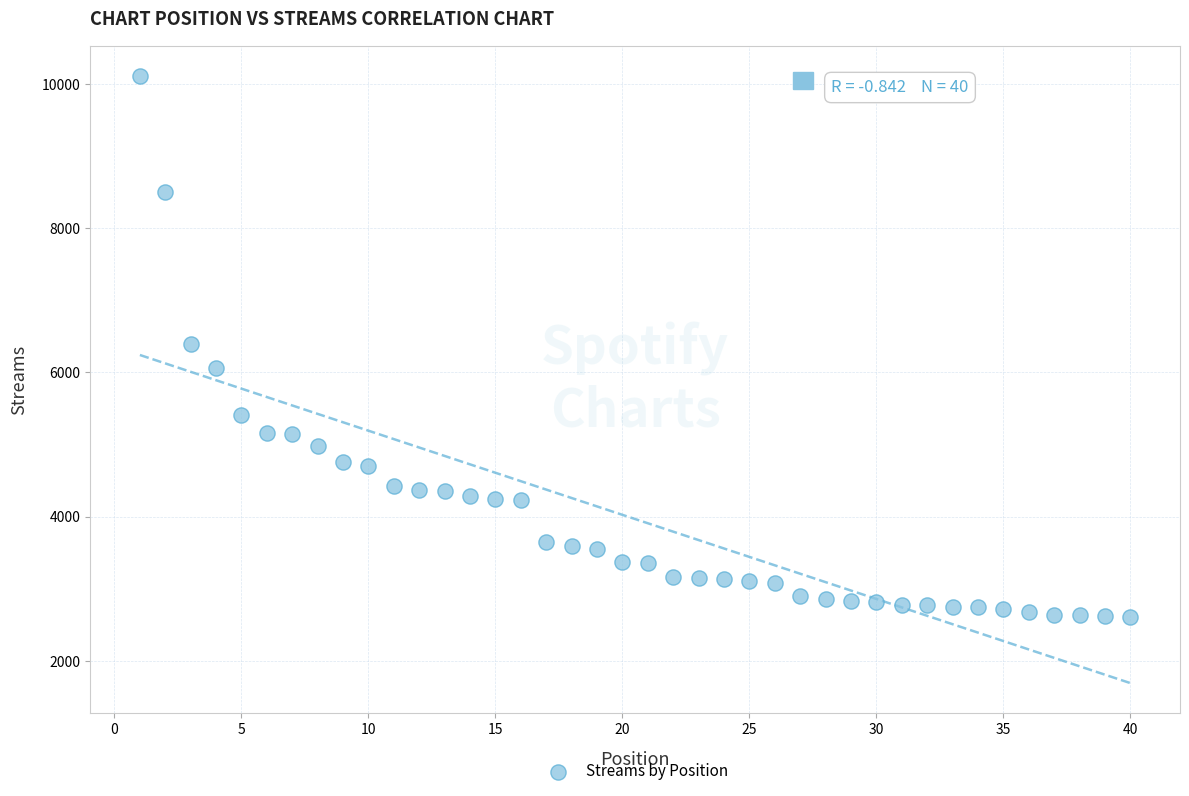

What is the range of X values (max minus min)?

39